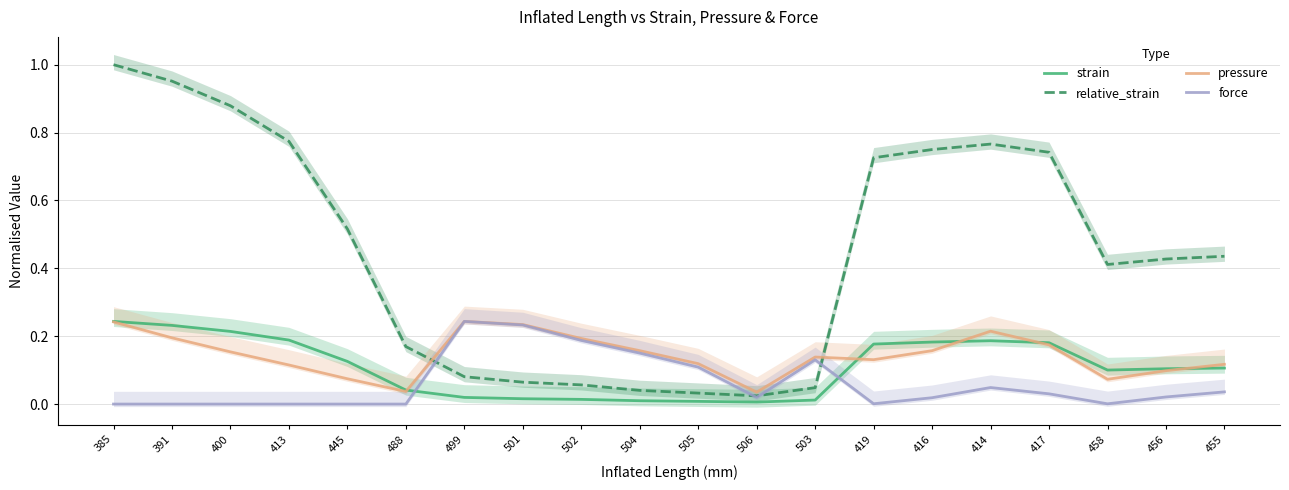

True or false: relative_strain has more than 0 interior local peaks.

True